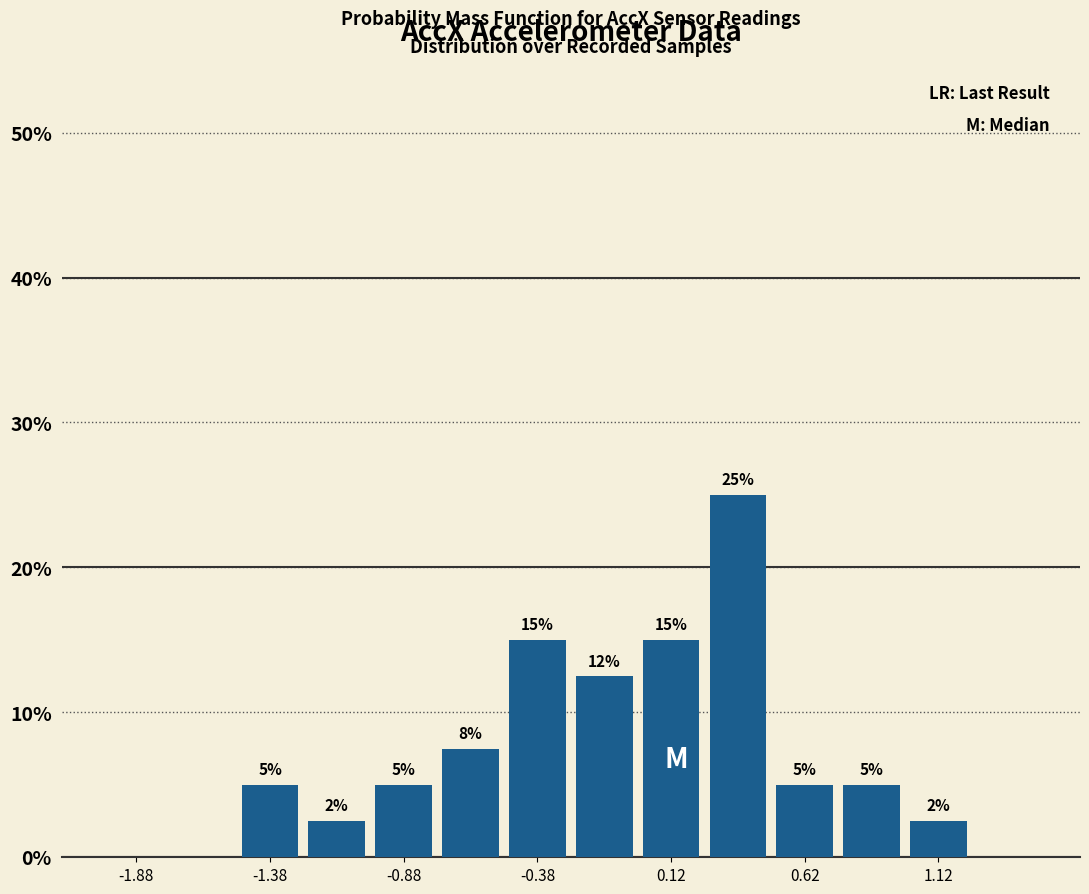

Over which range of the x-axis is the bar tallest?

0.25 to 0.50